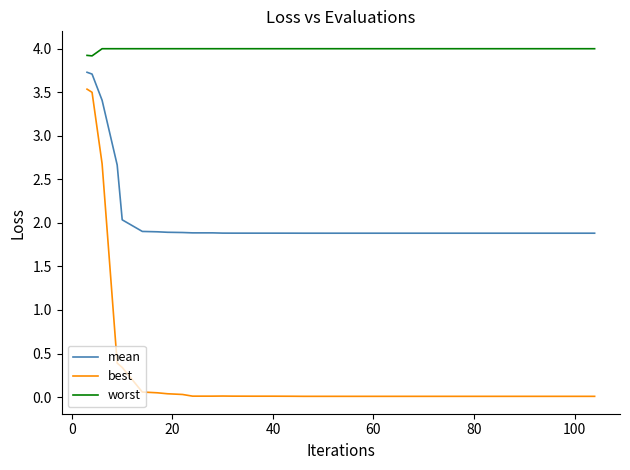

Count the number of categories in the chart.

40